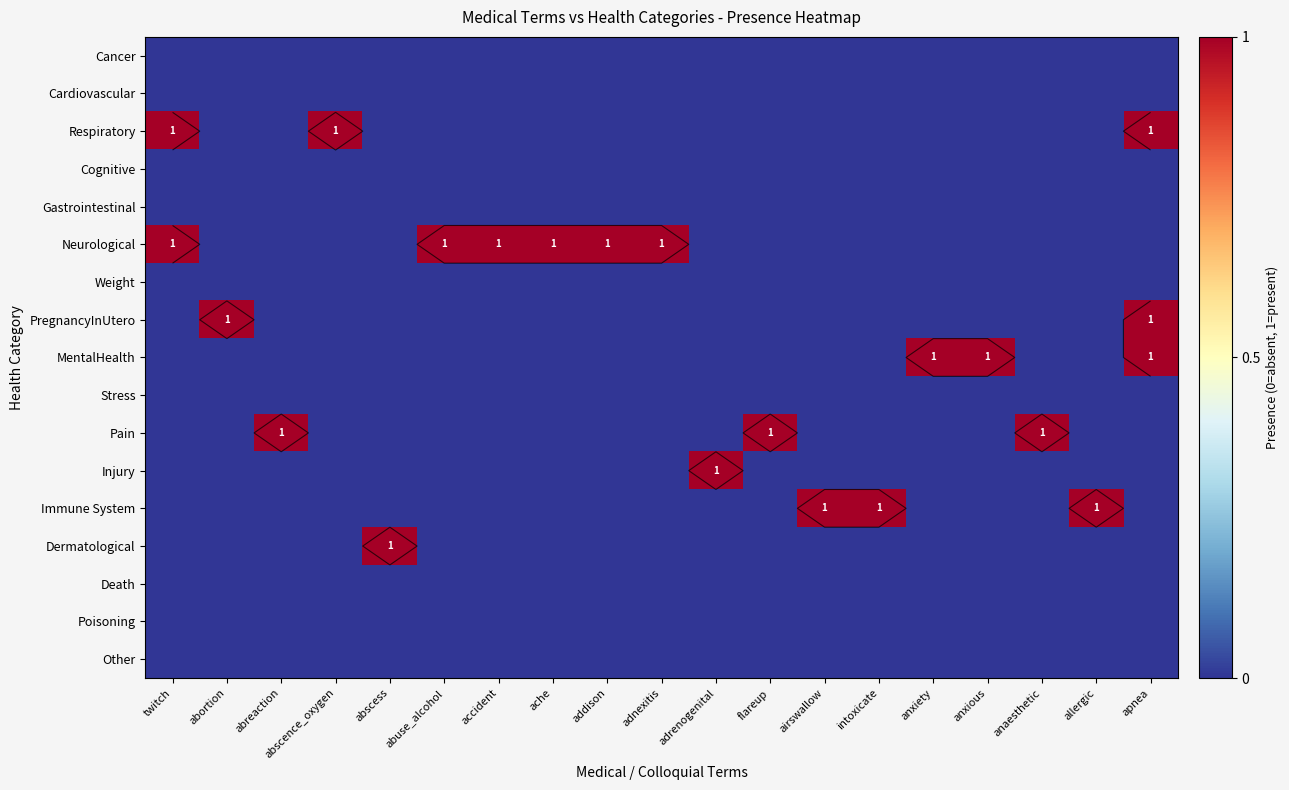

Between abreaction and ache, which series saw the biggest shift?

Neurological